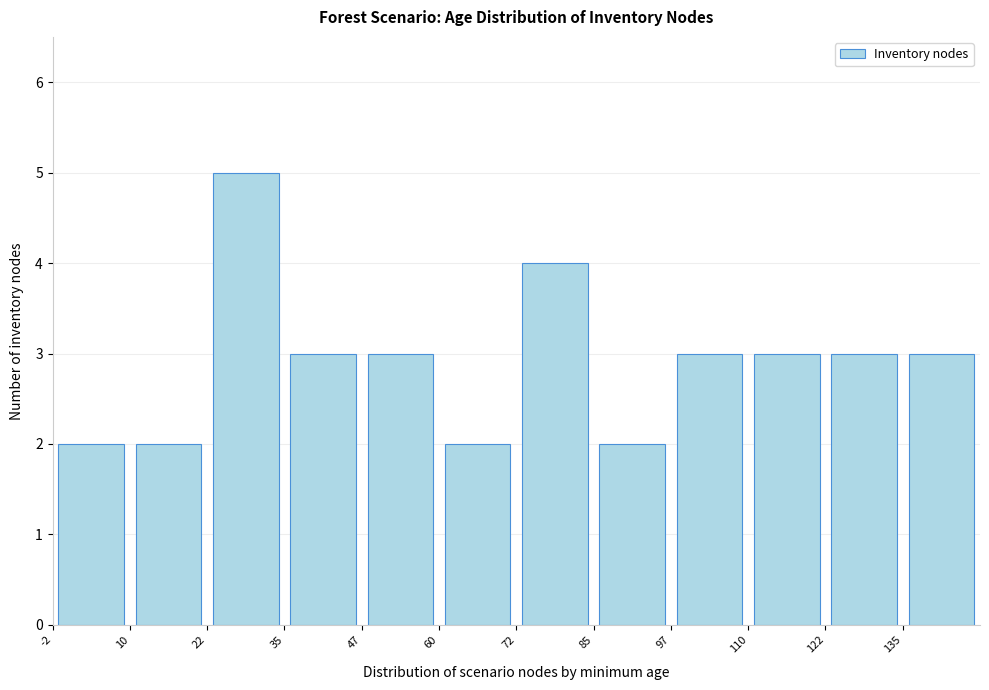

Which range on the x-axis has the tallest bar?

22.5 to 35.0